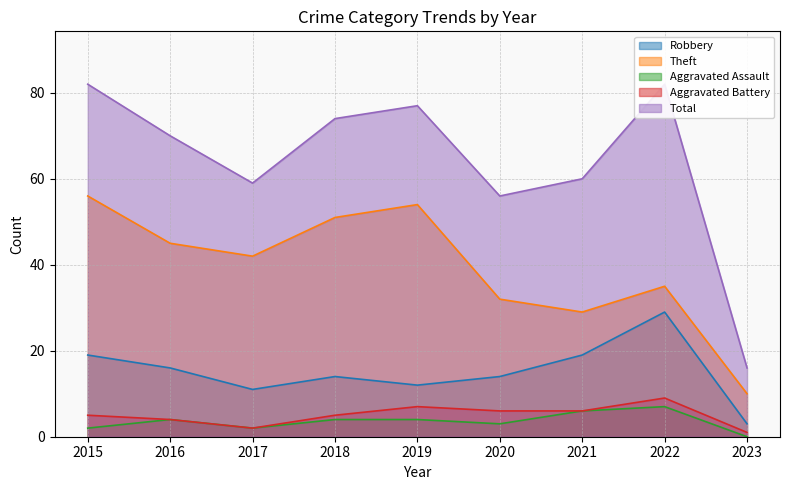

What is the value of the Aggravated Battery point at the 6th from the left?

6